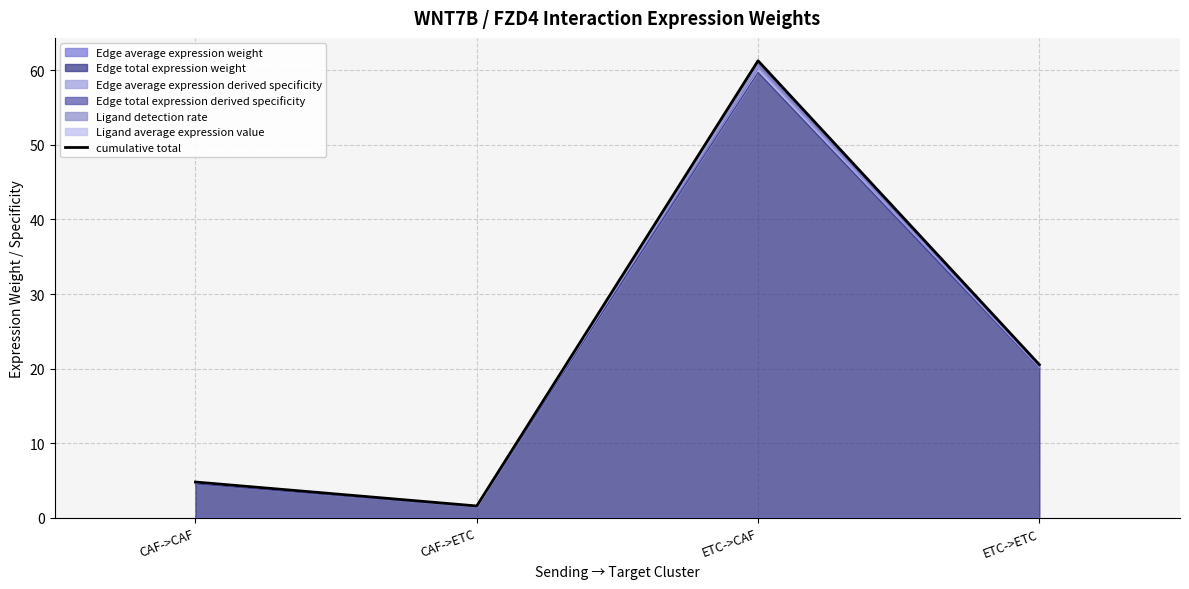

What is the average value?

22.1